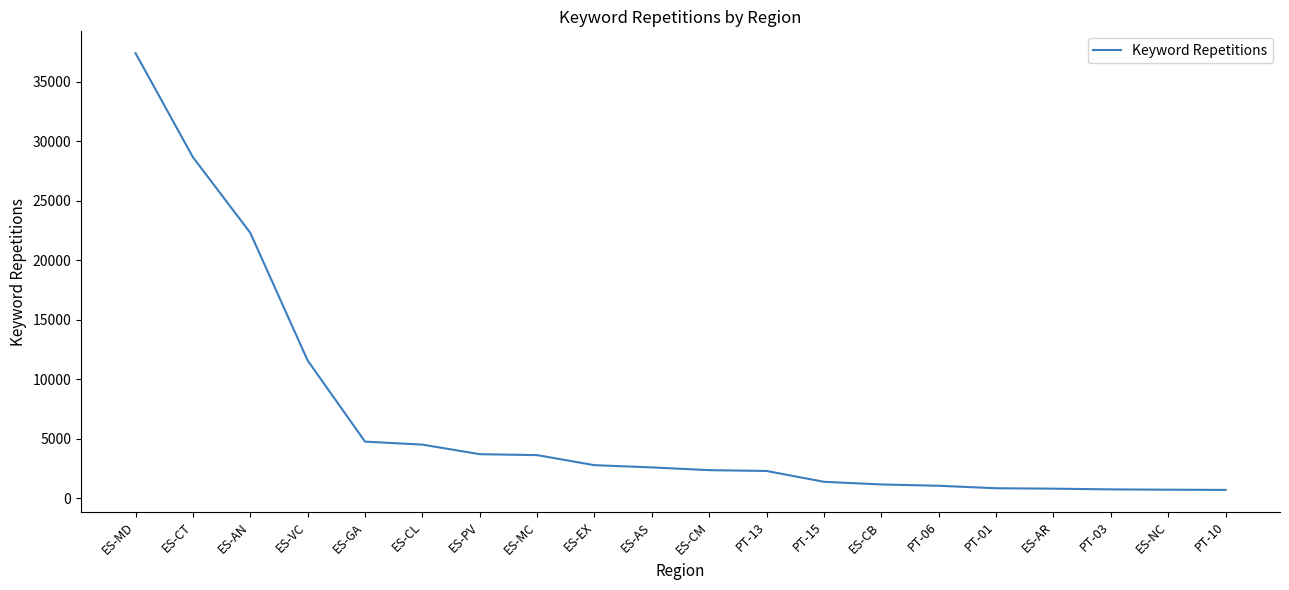

What is the greatest value displayed?

37384